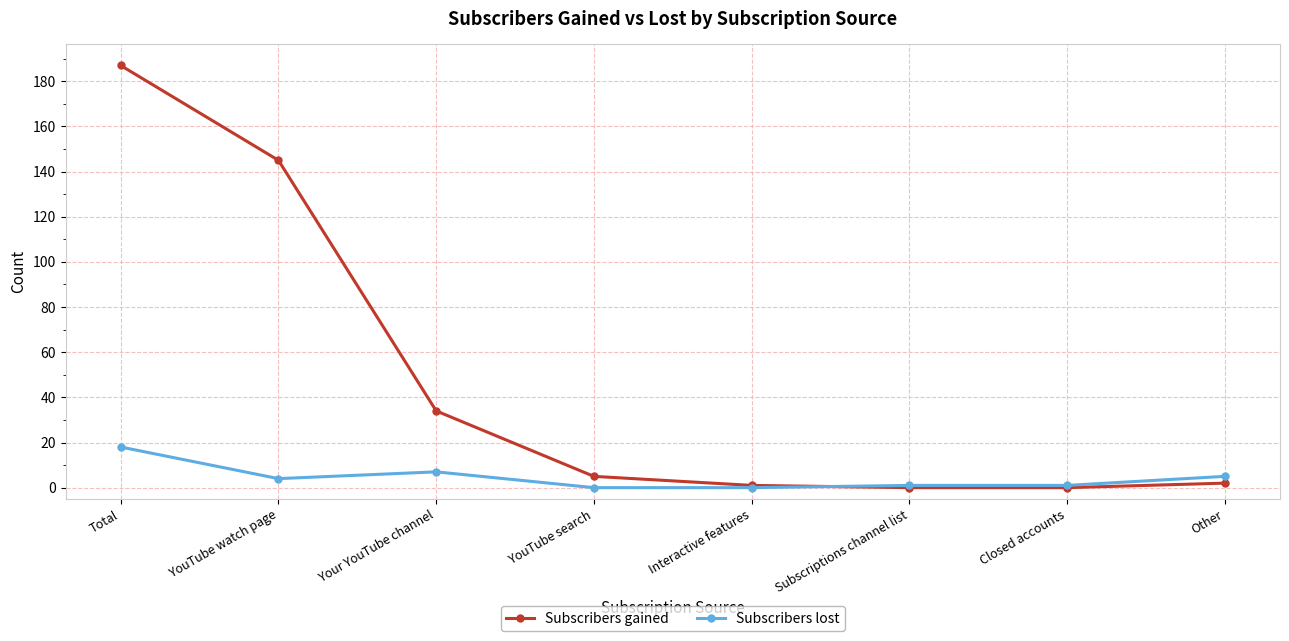

At Total, list the series in order from smallest to largest.

Subscribers lost, Subscribers gained